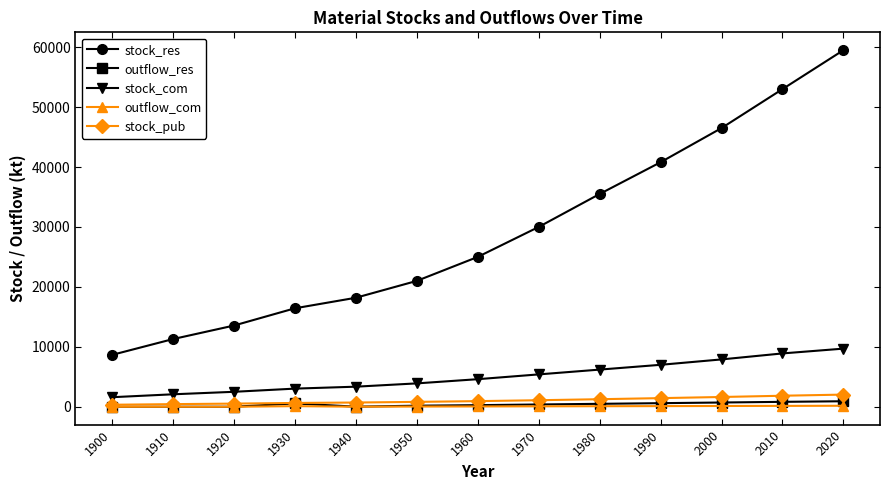

What are all the series names shown in the legend?

stock_res, outflow_res, stock_com, outflow_com, stock_pub